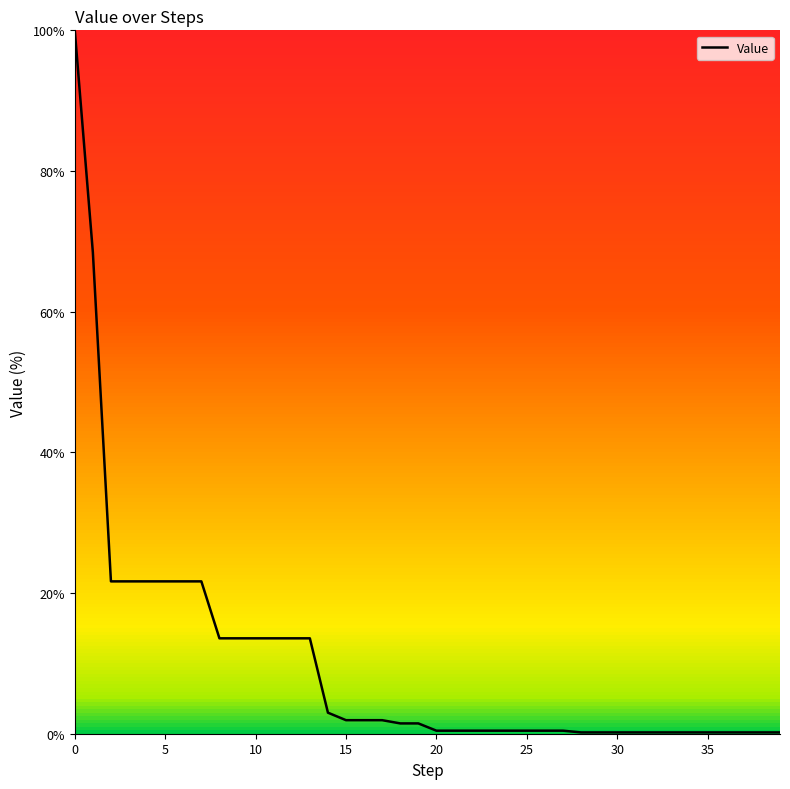

What is the greatest value displayed?

100.0